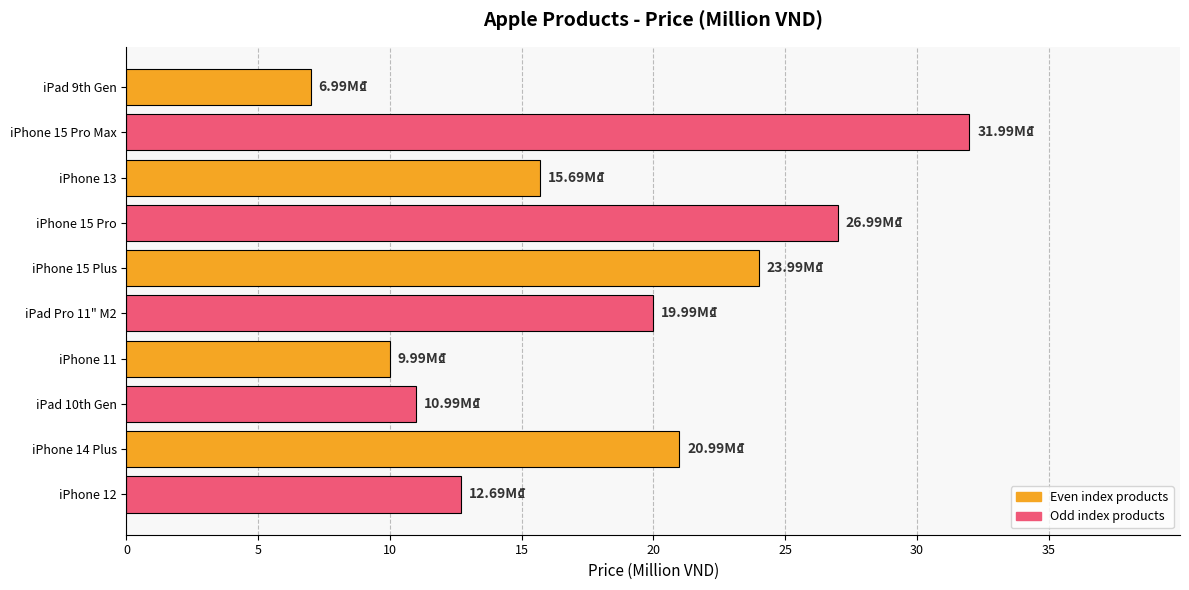

Which has a higher value, iPhone 14 Plus or iPad 9th Gen?

iPhone 14 Plus